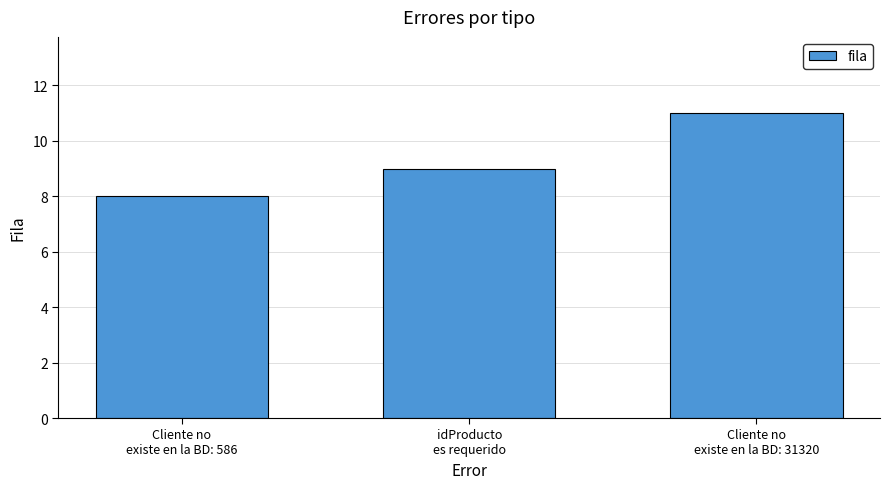

Are the bars grouped side by side (vs. stacked)?

No